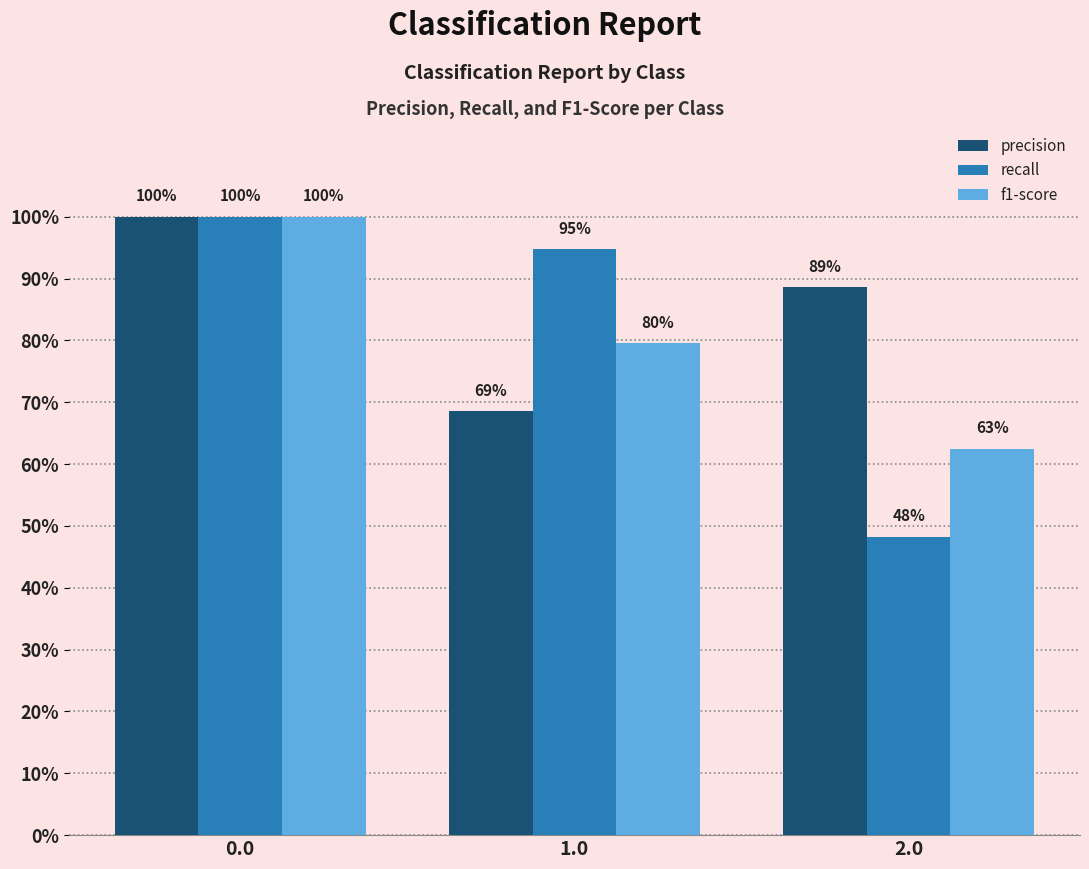

Where is precision nearest to the value 0?

1.0